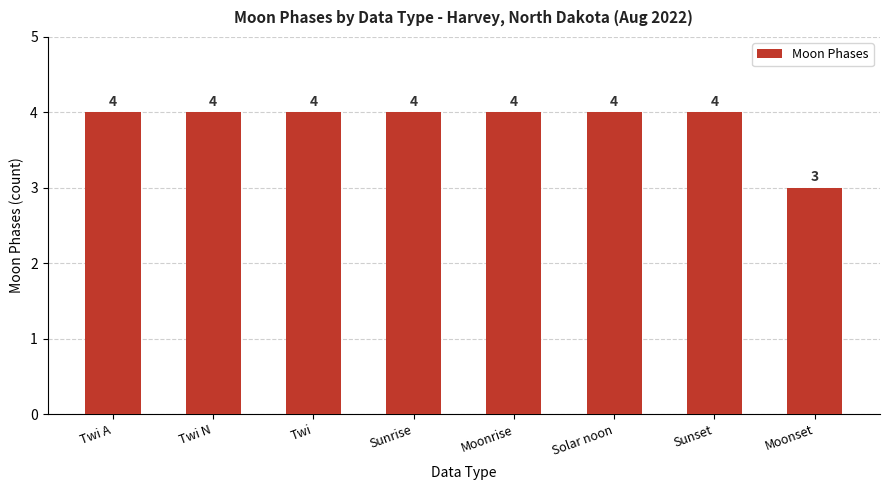

What is the minimum value shown in the chart?

3